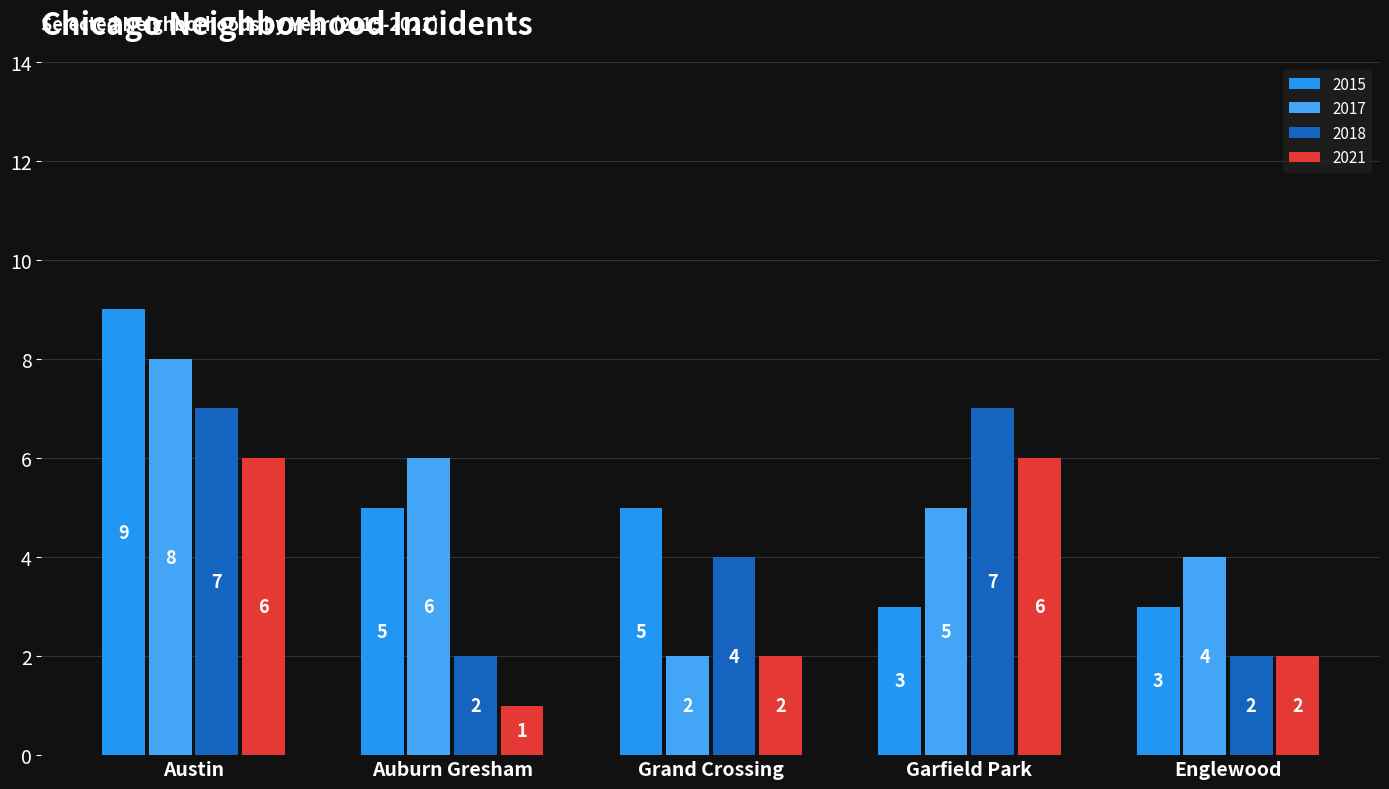

At how many categories does at least one series exceed 1?

5